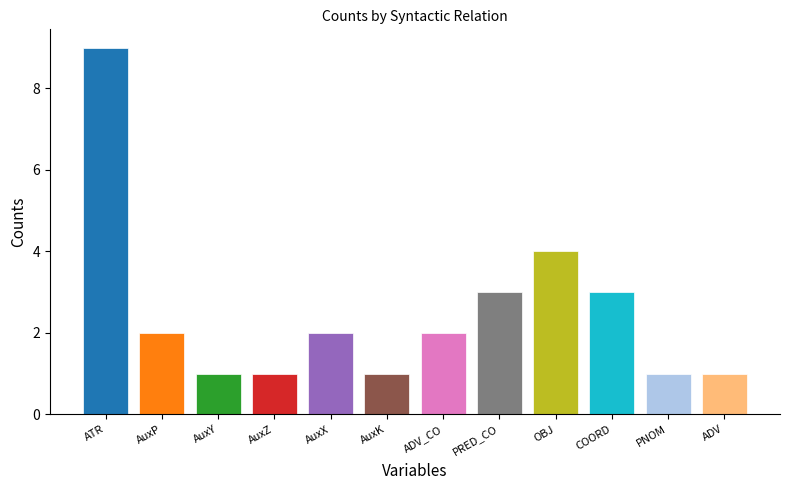

What is the label of the 11th bar from the left?

PNOM